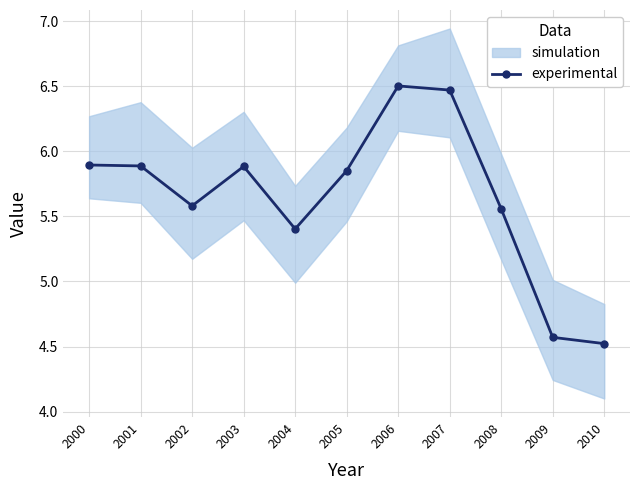

At which category does the chart reach its peak across all series?

2006